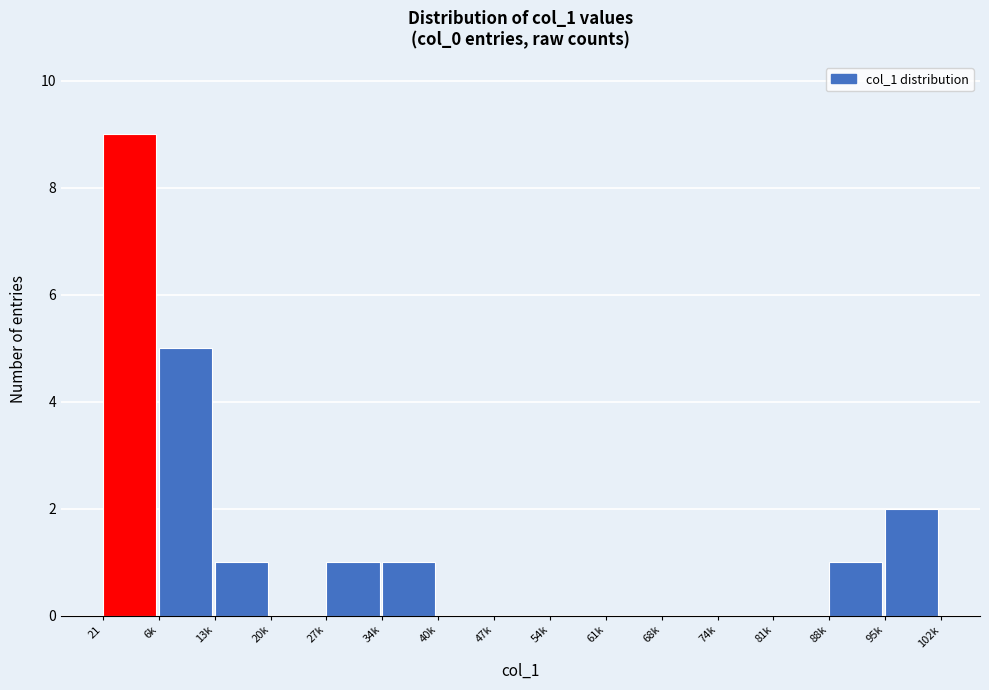

Reading left to right, list all the values displayed in this chart.

21=9	6k=5	13k=1	20k=0	27k=1	34k=1	40k=0	47k=0	54k=0	61k=0	68k=0	74k=0	81k=0	88k=1	95k=2